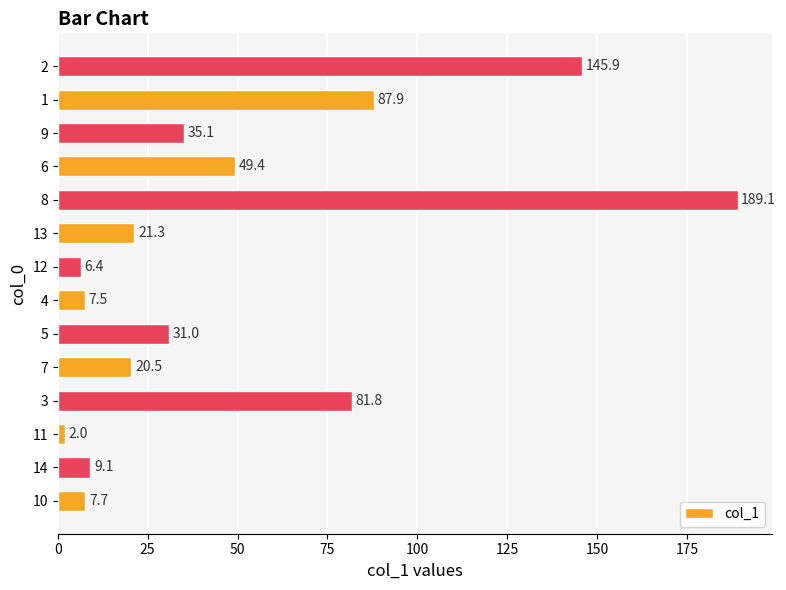

Reading top to bottom, extract all data points from this chart.

145.9	87.9	35.1	49.4	189.1	21.3	6.4	7.5	31.0	20.5	81.8	2.0	9.1	7.7